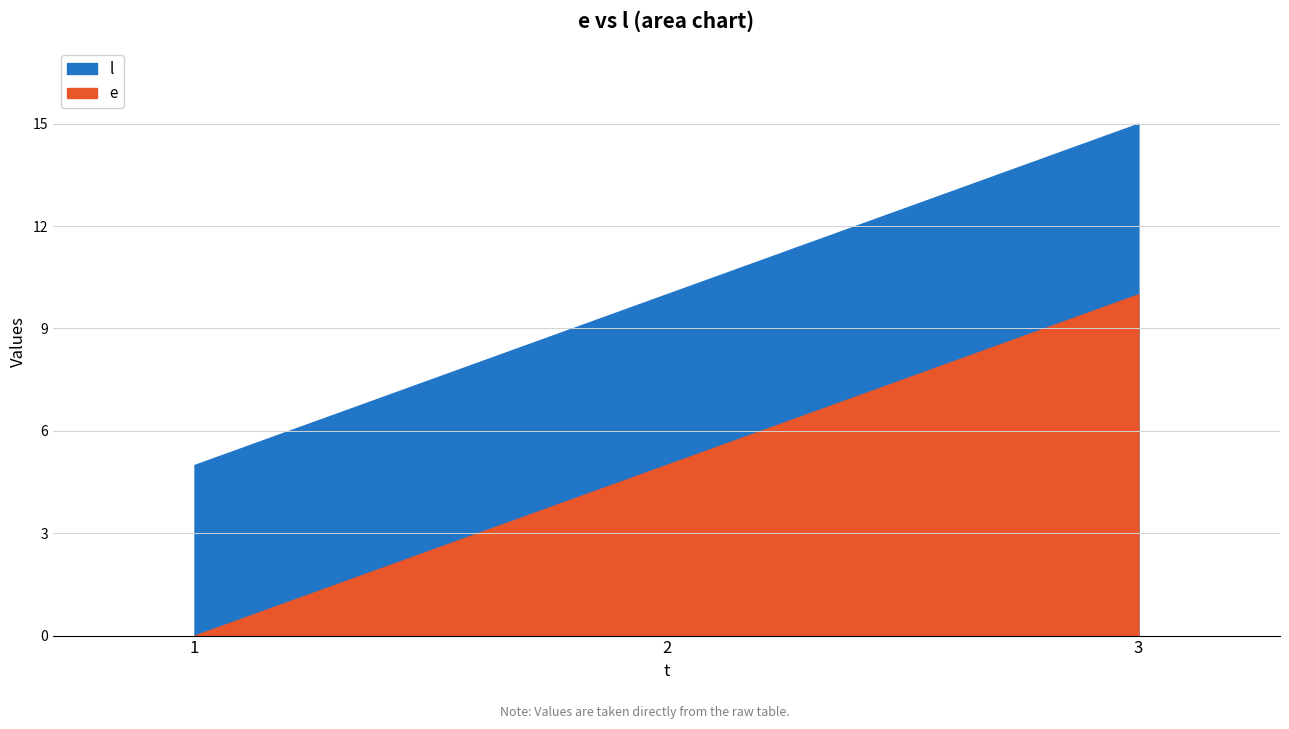

Which category has the highest value in the l series?

3